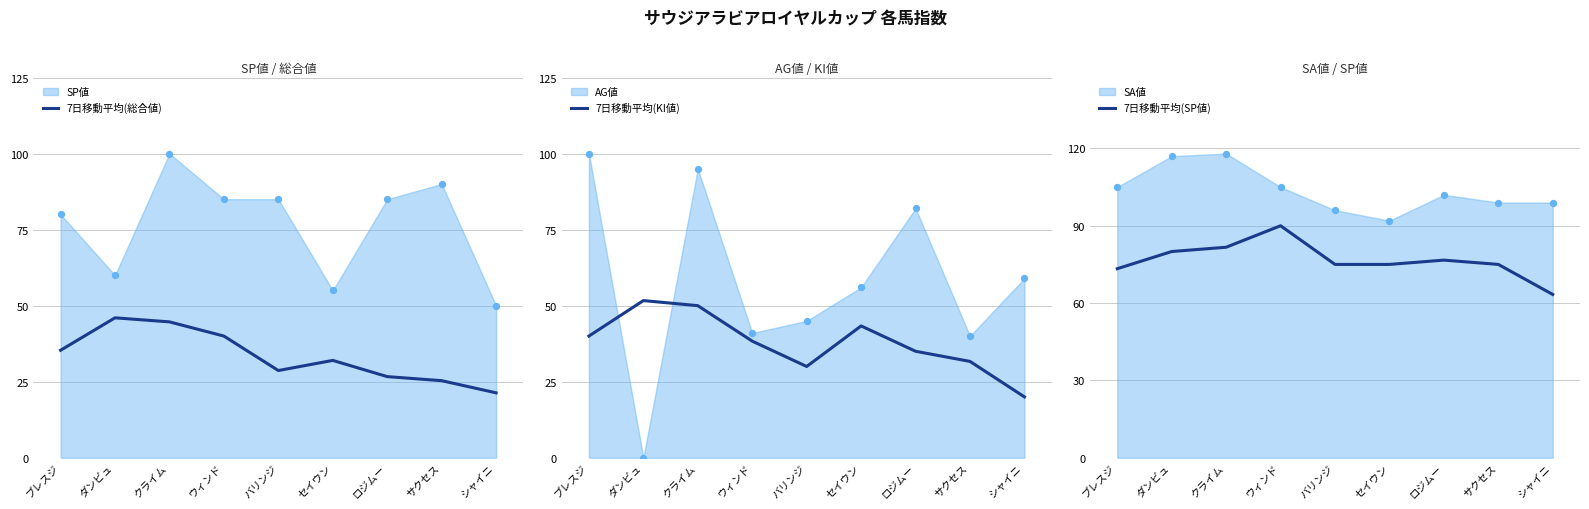

What is the total value across all series at ロジムー?

138.3